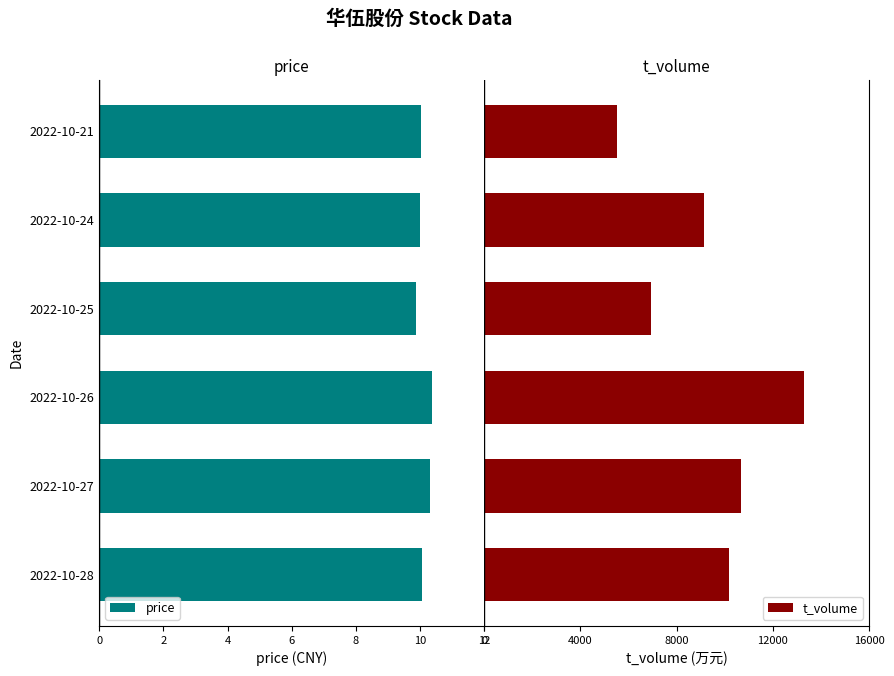

Which series has the largest total across all categories?

t_volume